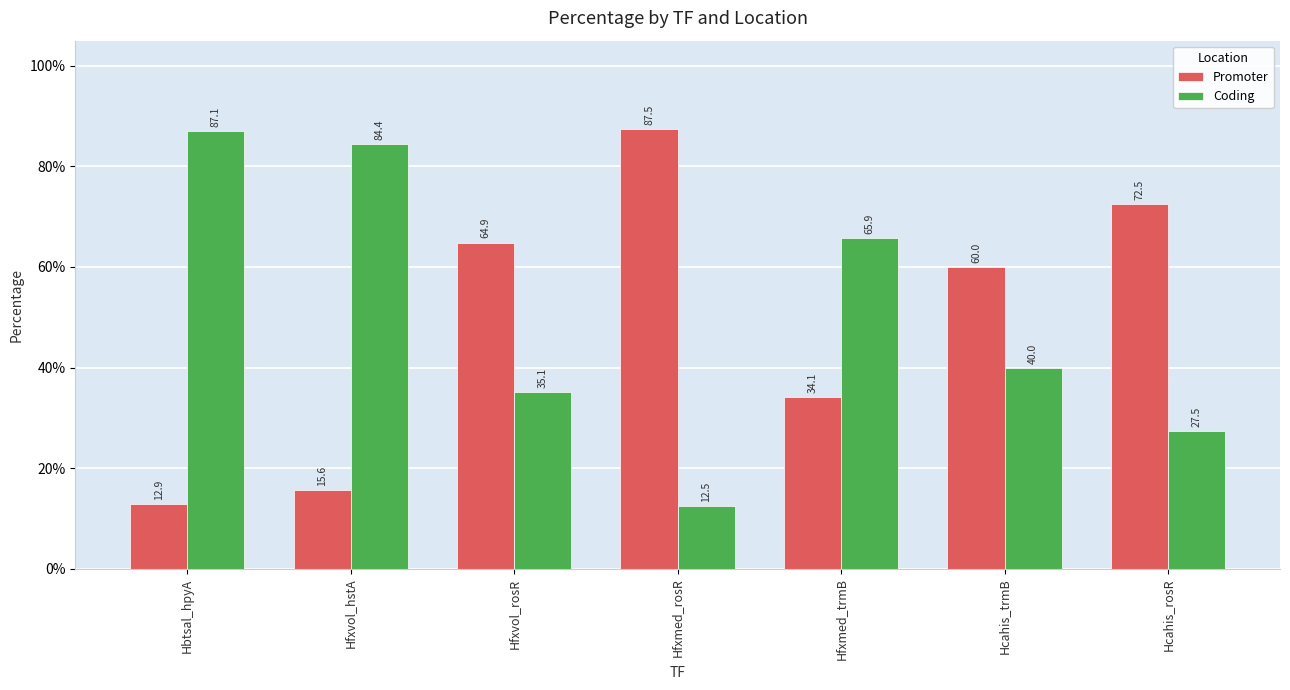

What is the total value across all series at Hcahis_trmB?

100.0